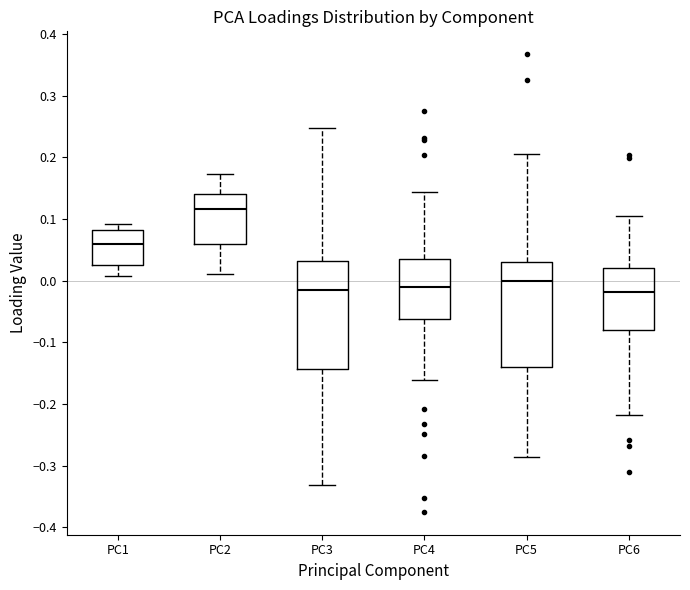

Reading left to right, transcribe this box plot: for each box, give where its median line is, the range the box spans, and where its two whiskers end, as read against the y-axis. The values are not printed on the chart, so give them approximately, as read against the axis.

PC1: median 0.06, box 0.03 to 0.08, whiskers 0.01 to 0.09
PC2: median 0.12, box 0.06 to 0.14, whiskers 0.01 to 0.17
PC3: median -0.01, box -0.14 to 0.03, whiskers -0.33 to 0.25
PC4: median -0.01, box -0.06 to 0.03, whiskers -0.16 to 0.14
PC5: median 0.00, box -0.14 to 0.03, whiskers -0.29 to 0.21
PC6: median -0.02, box -0.08 to 0.02, whiskers -0.22 to 0.10